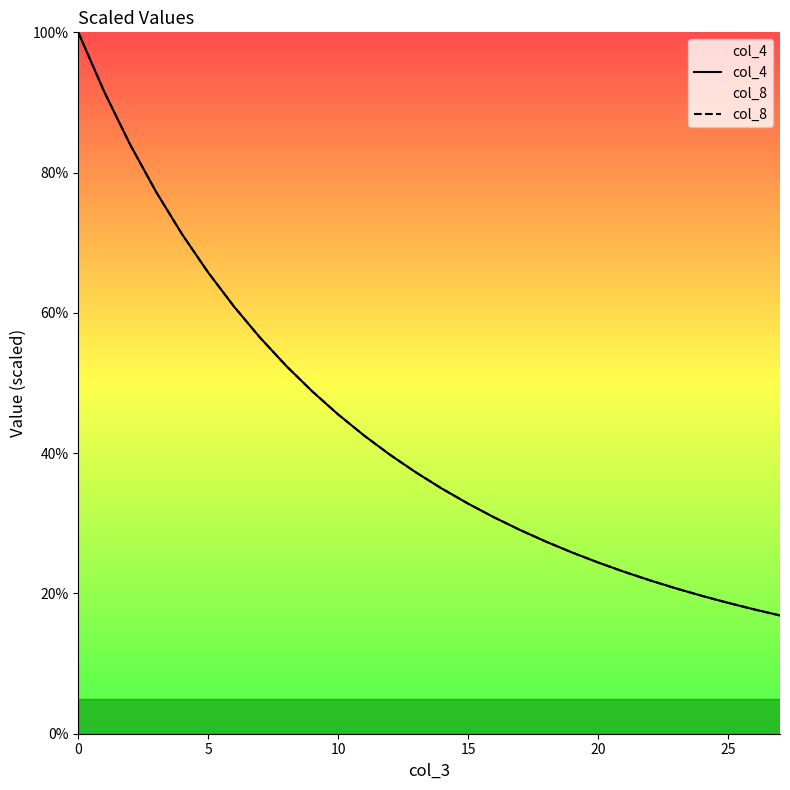

True or false: col_4 and col_8 cross at least once.

False